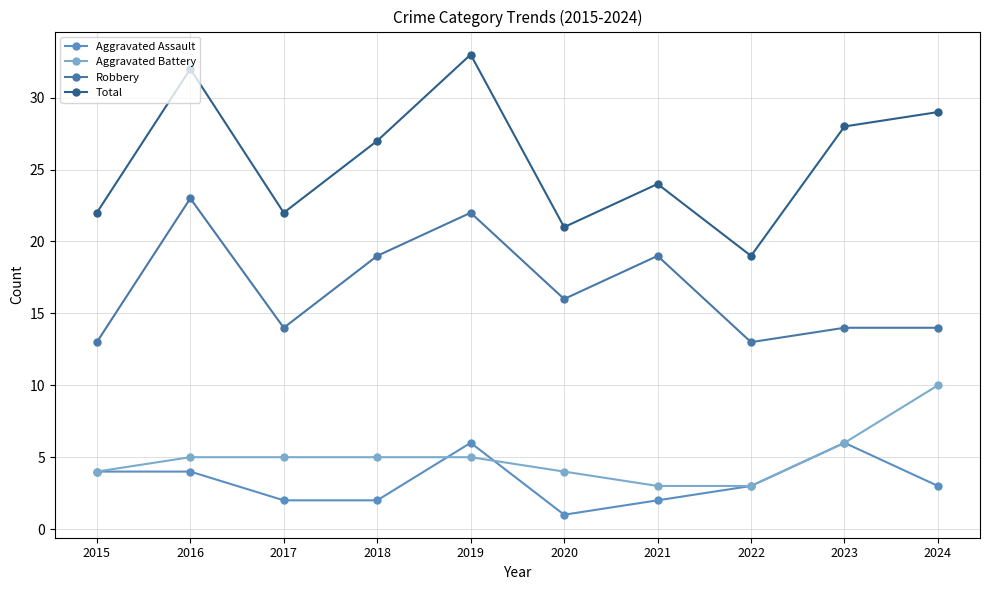

What is the value of the Aggravated Battery point at the 8th from the left?

3